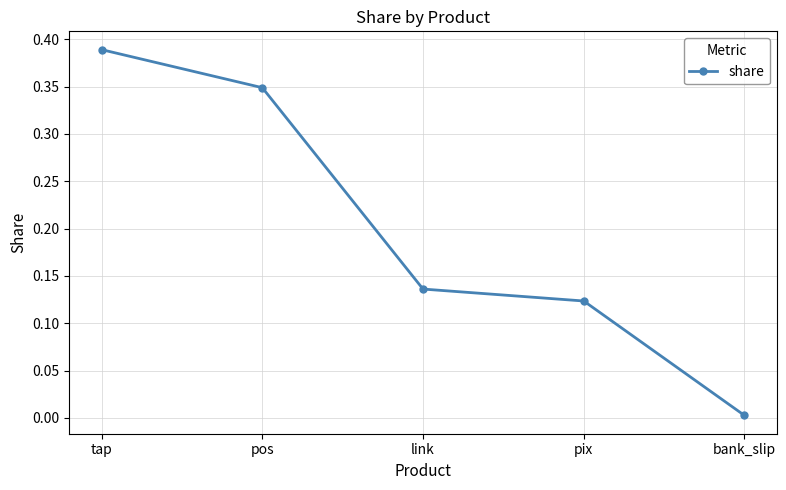

List the labels in order of value, largest first.

tap, pos, link, pix, bank_slip